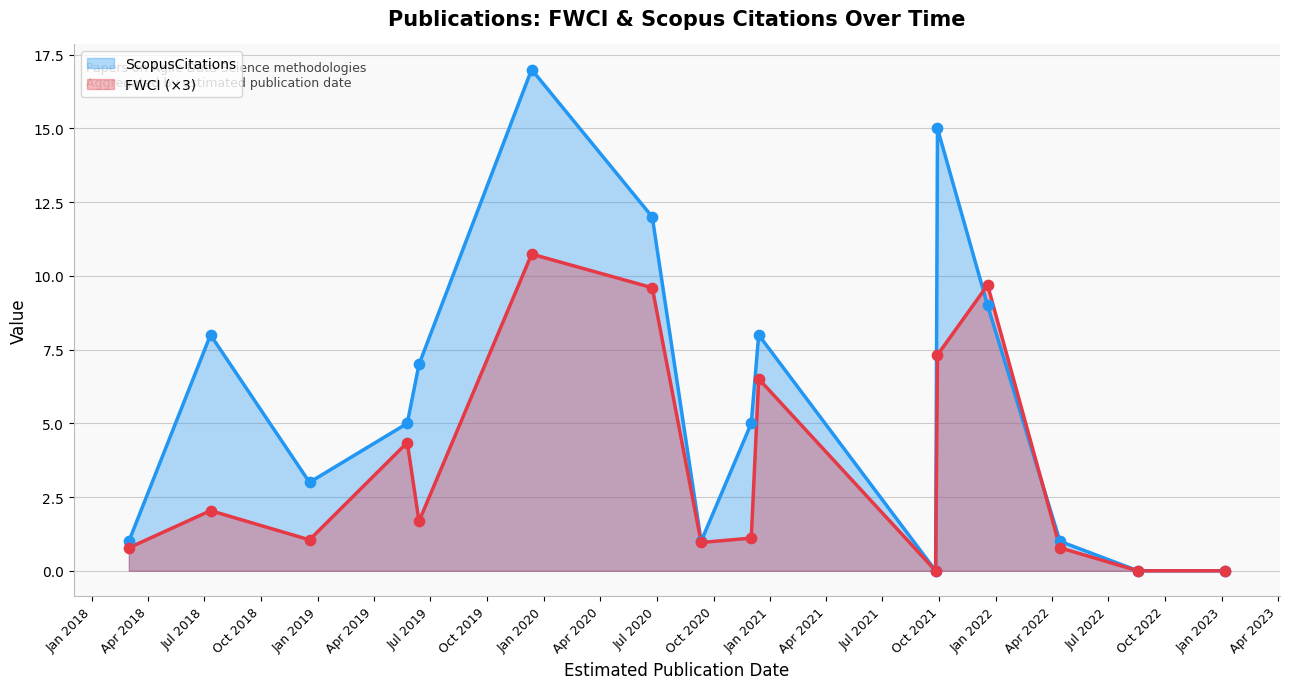

Which series has the largest total across all categories?

ScopusCitations